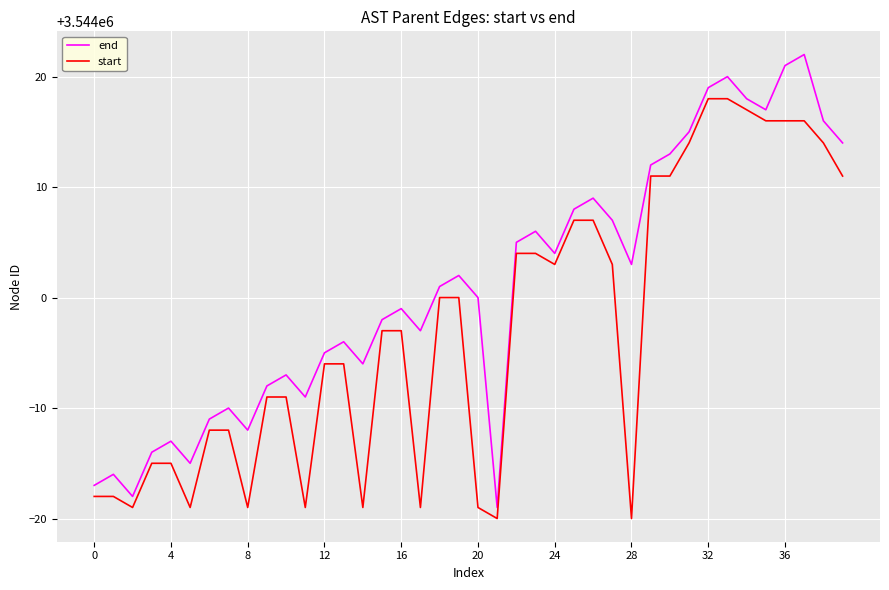

True or false: start and end intersect in this chart.

False